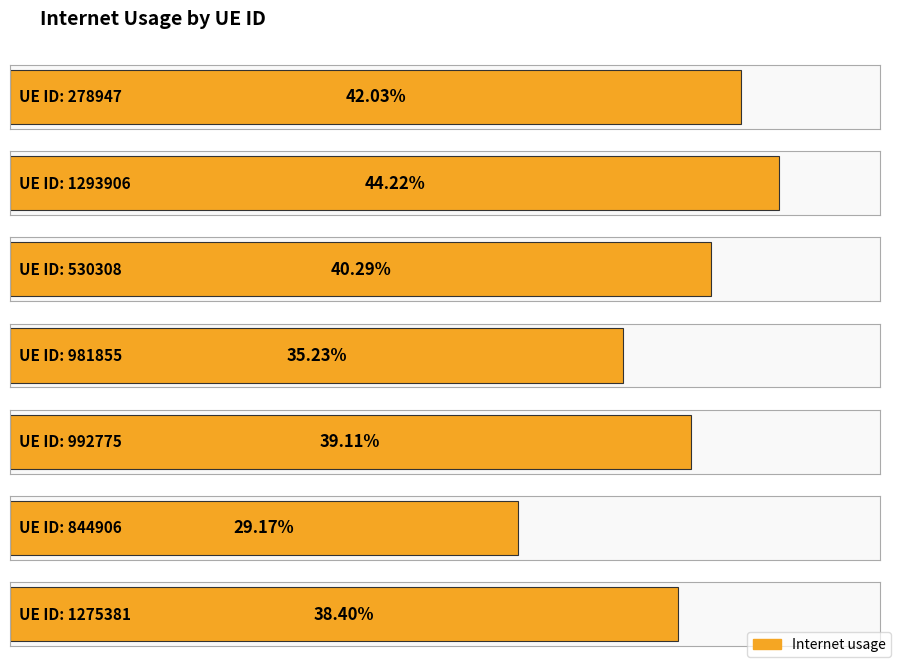

What is the sum of the values at 530308 and 992775?

0.8